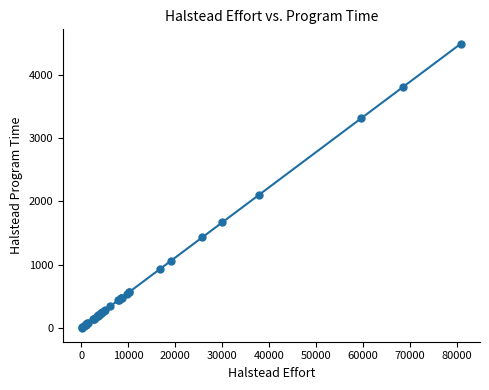

What Y value in the scatter plot is closest to 2248?

2103.7